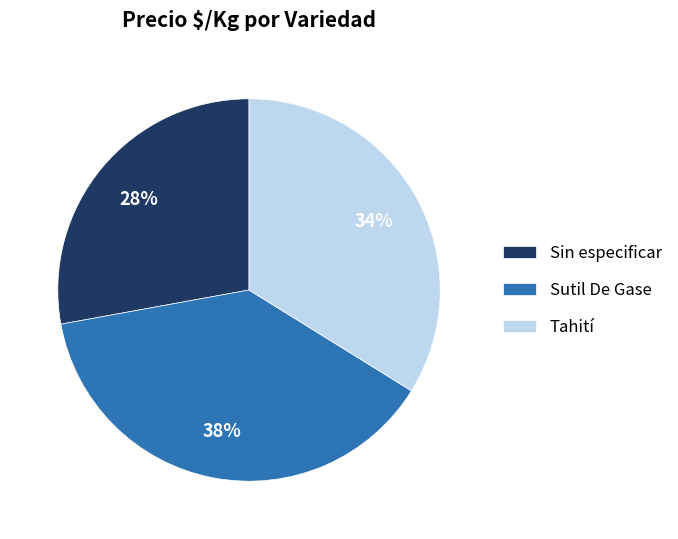

Is the sum of Sutil De Gase and Tahití greater than half?

Yes